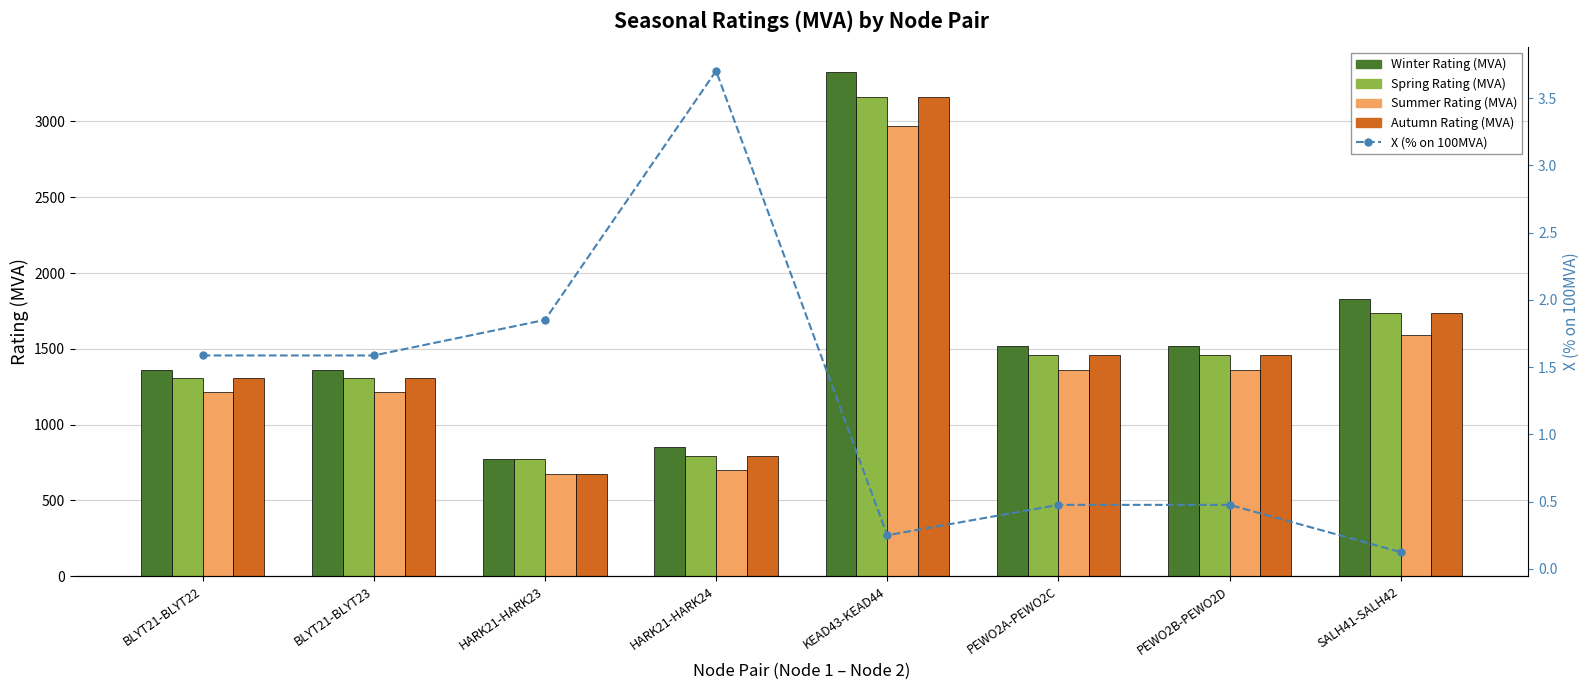

Reading left to right, list all the values displayed in this chart.

Winter Rating (MVA): BLYT21-BLYT22=1360.0	BLYT21-BLYT23=1360.0	HARK21-HARK23=774.0	HARK21-HARK24=854.0	KEAD43-KEAD44=3326.0	PEWO2A-PEWO2C=1521.0	PEWO2B-PEWO2D=1521.0	SALH41-SALH42=1831.0
Spring Rating (MVA): BLYT21-BLYT22=1307.0	BLYT21-BLYT23=1307.0	HARK21-HARK23=774.0	HARK21-HARK24=795.0	KEAD43-KEAD44=3159.0	PEWO2A-PEWO2C=1461.0	PEWO2B-PEWO2D=1461.0	SALH41-SALH42=1739.0
Summer Rating (MVA): BLYT21-BLYT22=1217.0	BLYT21-BLYT23=1217.0	HARK21-HARK23=676.0	HARK21-HARK24=700.0	KEAD43-KEAD44=2971.0	PEWO2A-PEWO2C=1360.0	PEWO2B-PEWO2D=1360.0	SALH41-SALH42=1588.0
Autumn Rating (MVA): BLYT21-BLYT22=1307.0	BLYT21-BLYT23=1307.0	HARK21-HARK23=676.0	HARK21-HARK24=795.0	KEAD43-KEAD44=3159.0	PEWO2A-PEWO2C=1461.0	PEWO2B-PEWO2D=1461.0	SALH41-SALH42=1739.0
X (% on 100MVA): BLYT21-BLYT22=1.6	BLYT21-BLYT23=1.6	HARK21-HARK23=1.9	HARK21-HARK24=3.7	KEAD43-KEAD44=0.2	PEWO2A-PEWO2C=0.5	PEWO2B-PEWO2D=0.5	SALH41-SALH42=0.1